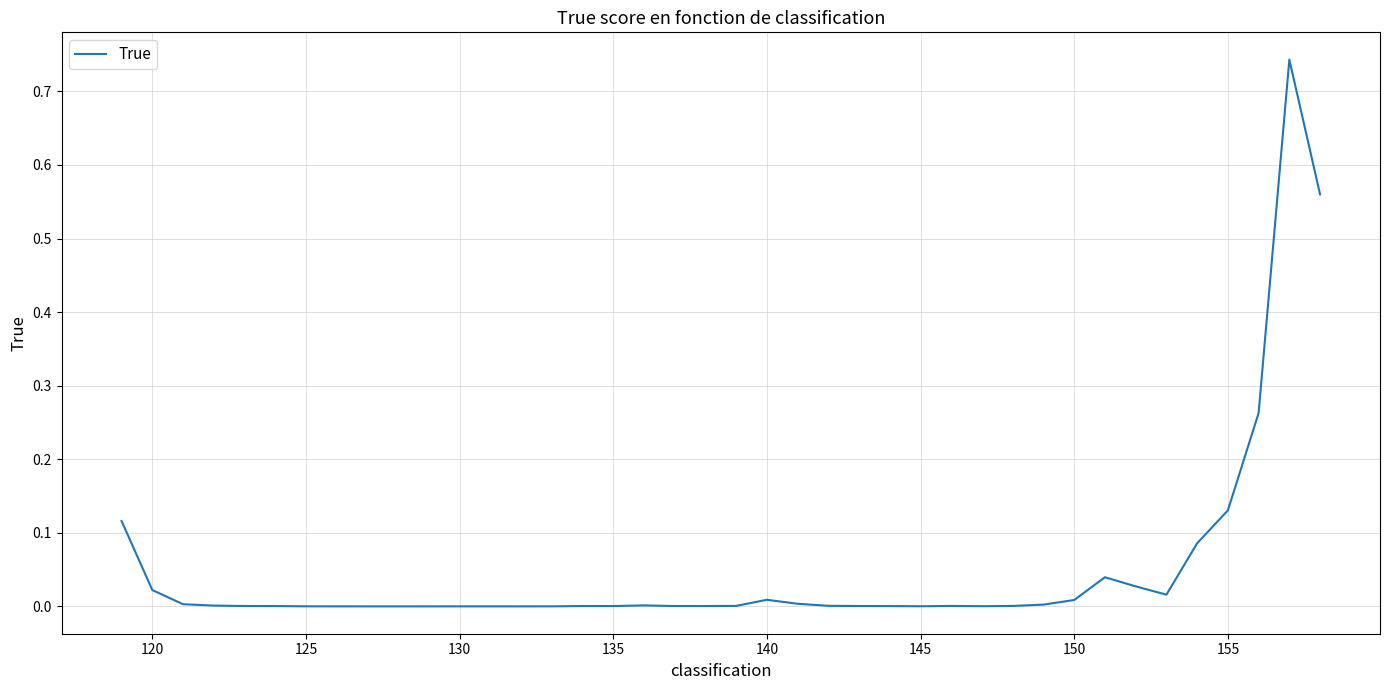

Does the chart display data point markers on the line(s)?

No